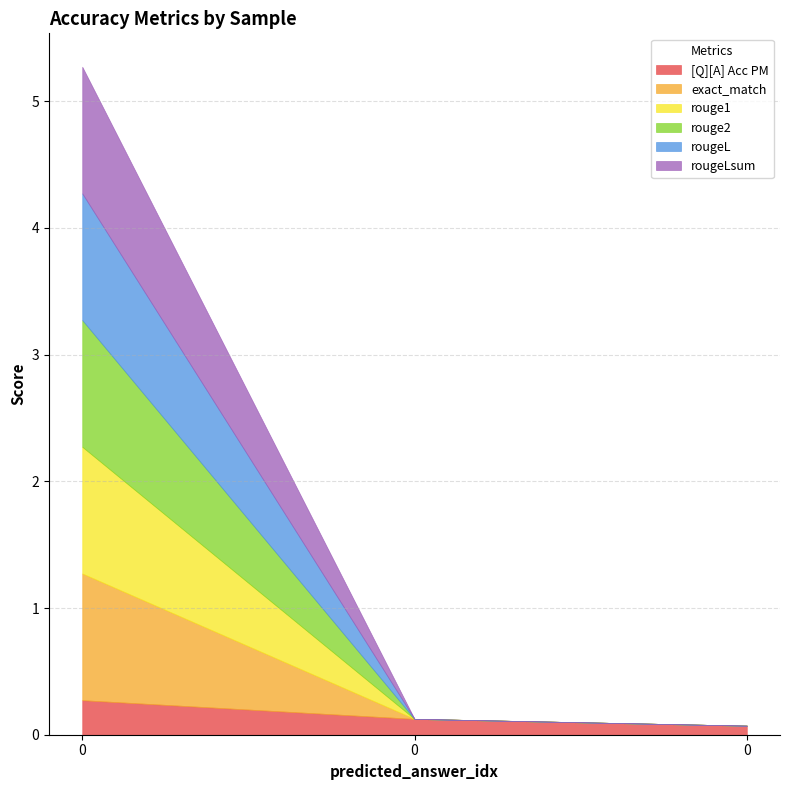

List the labels in order of rougeL value, smallest first.

0, 0, 0